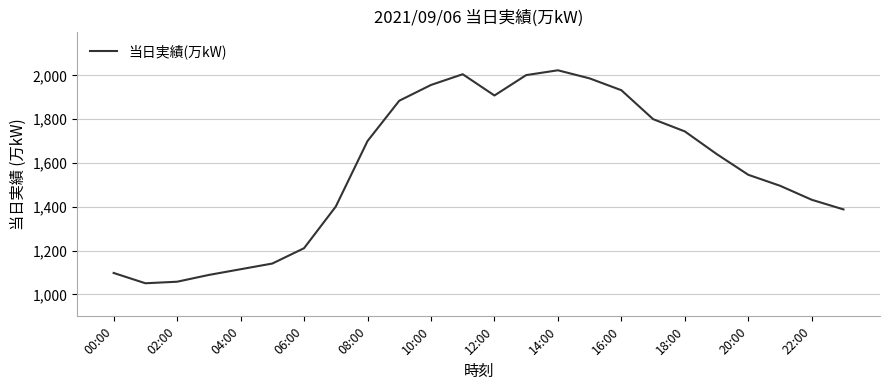

What is the difference between the maximum and minimum values?

972